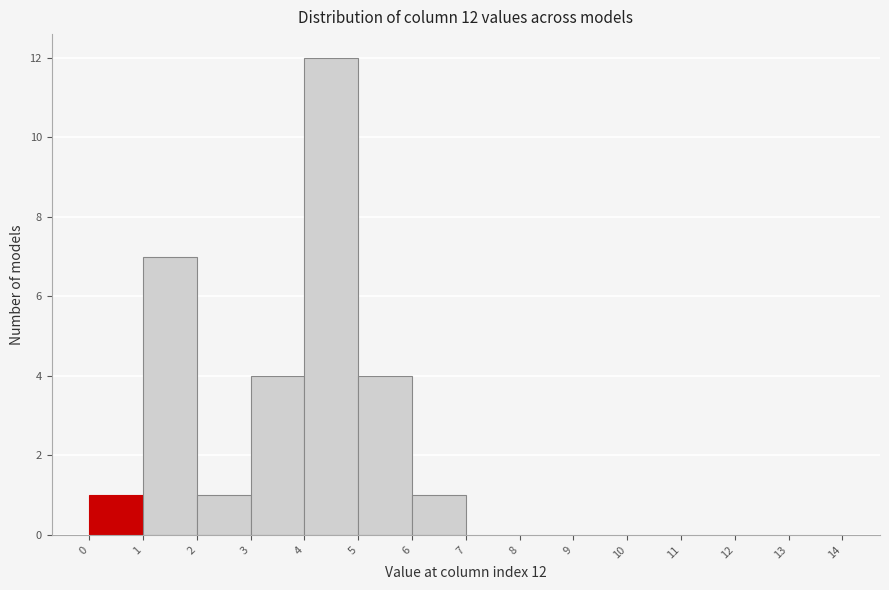

Over which range of the x-axis is the bar tallest?

4 to 5